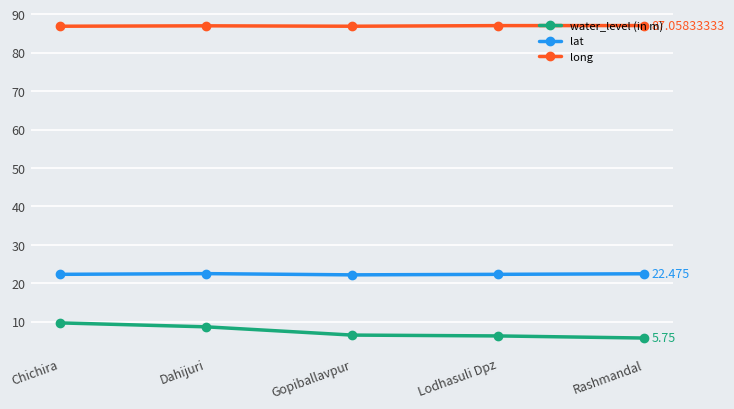

How many series are shown in this chart?

3